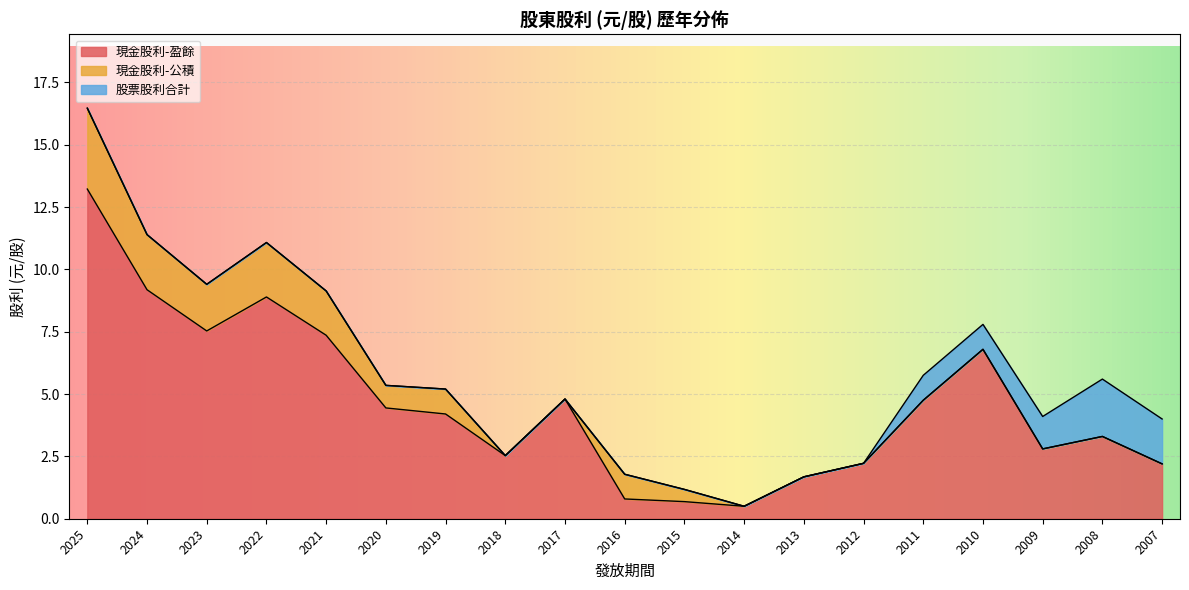

How many values in the 股票股利合計 series exceed 0?

5